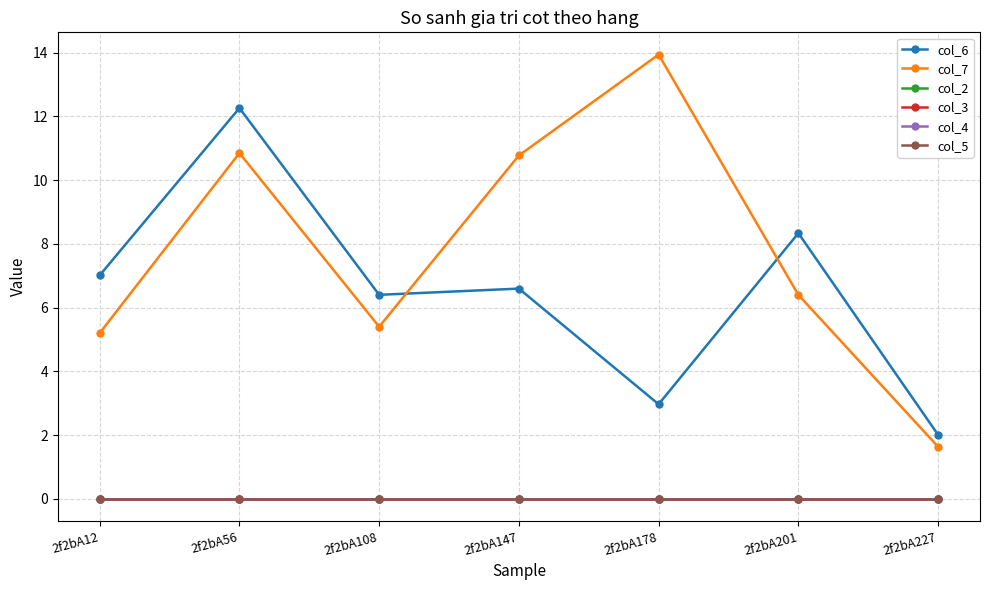

Is this an area chart (filled region under the line)?

No